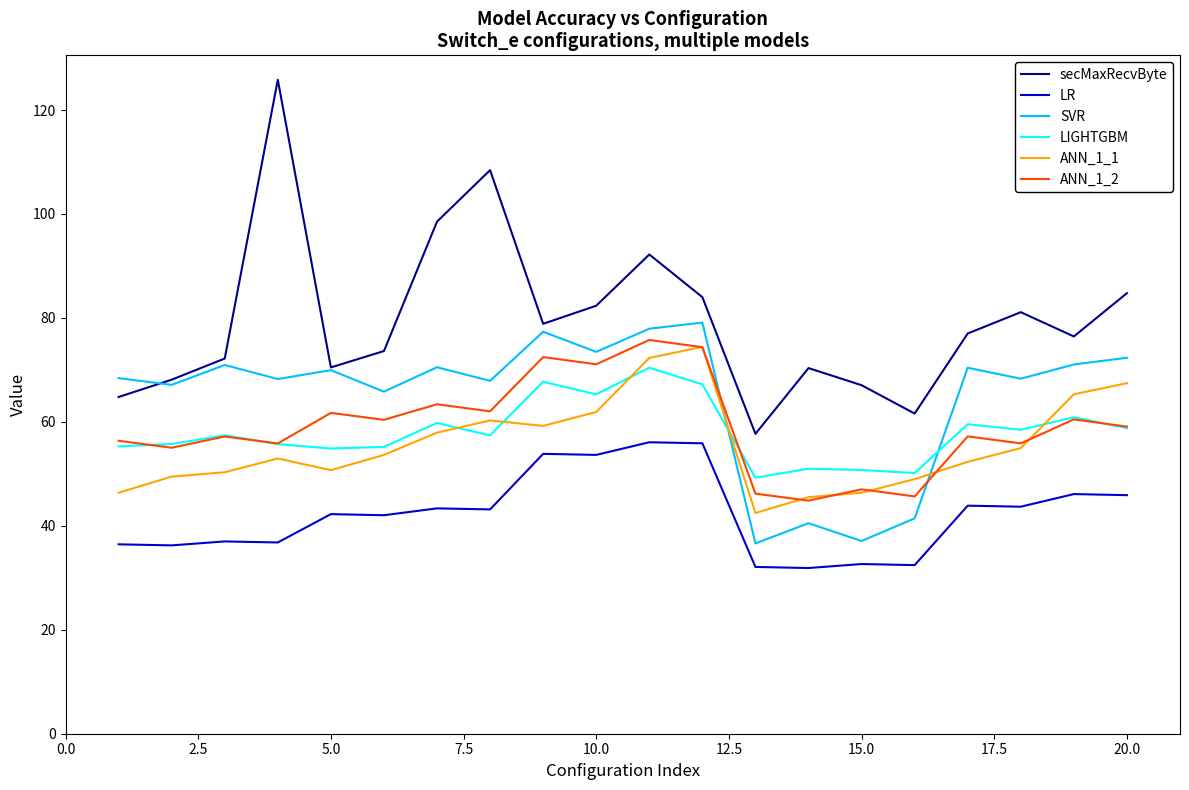

Does the chart have visible grid lines?

No